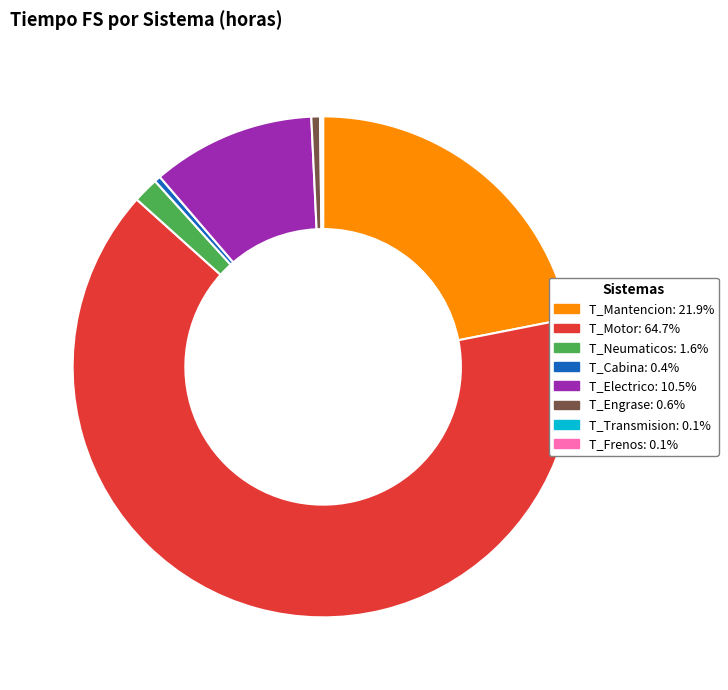

Approximately how many times larger is the value at T_Neumaticos compared to T_Cabina?

4.1